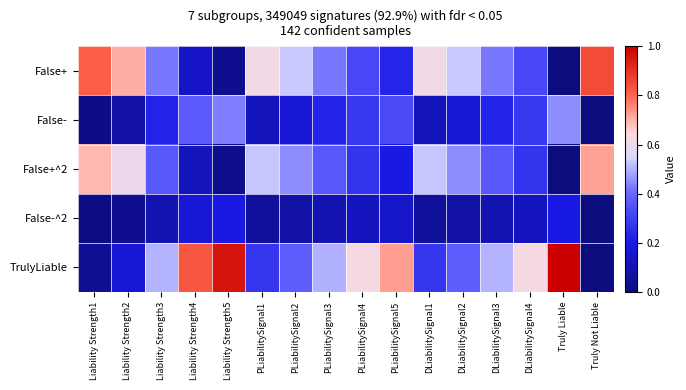

List the series in order of their peak value, lowest first.

False-^2, False-, False+^2, False+, TrulyLiable